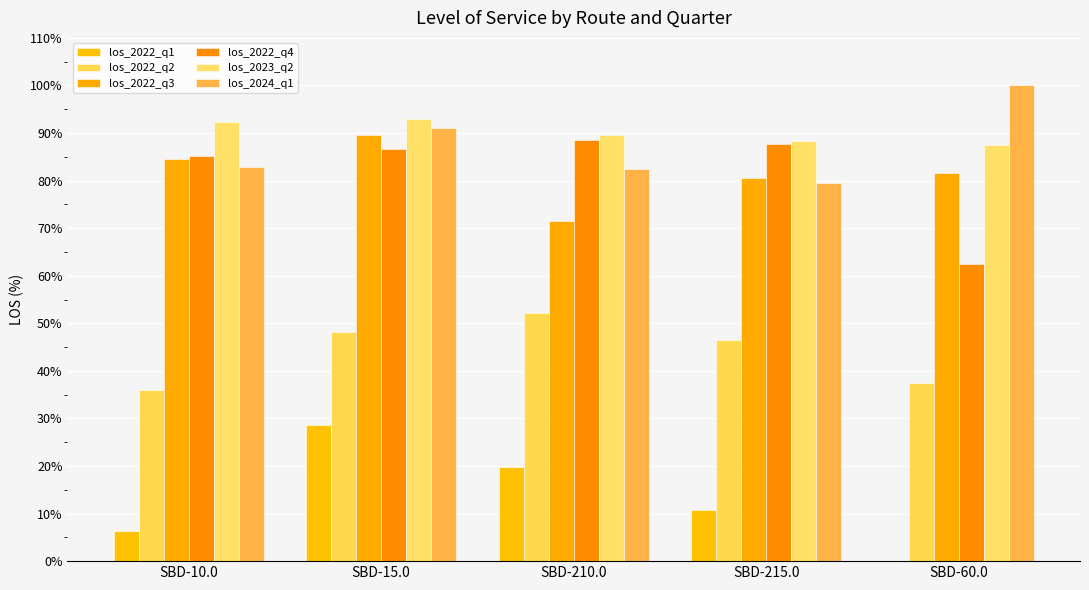

Where is los_2022_q2 nearest to the value 44?

SBD-215.0